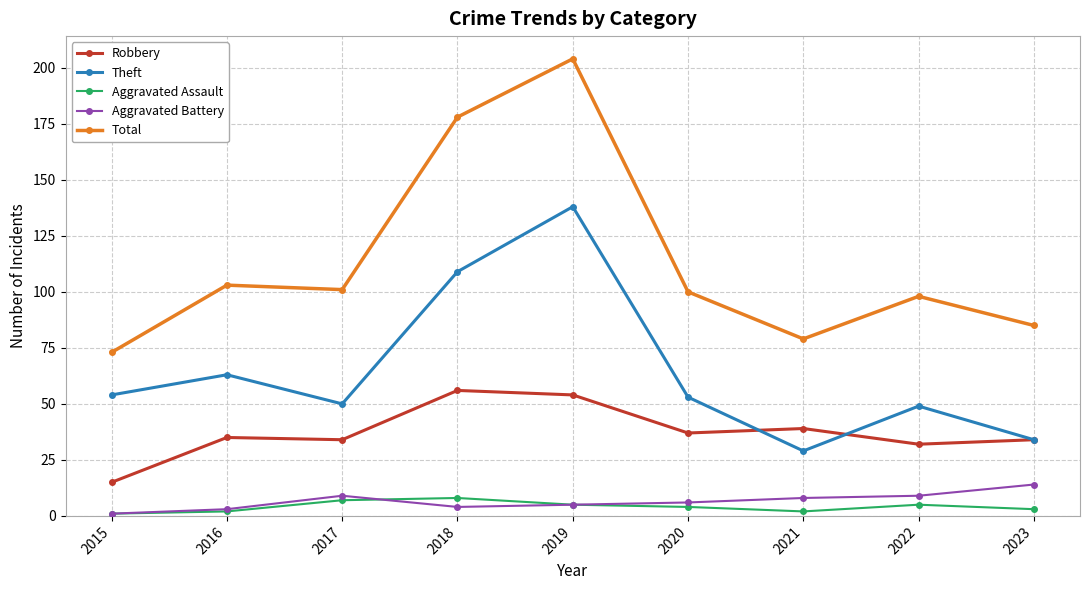

How many values in the Theft series are below 53?

4